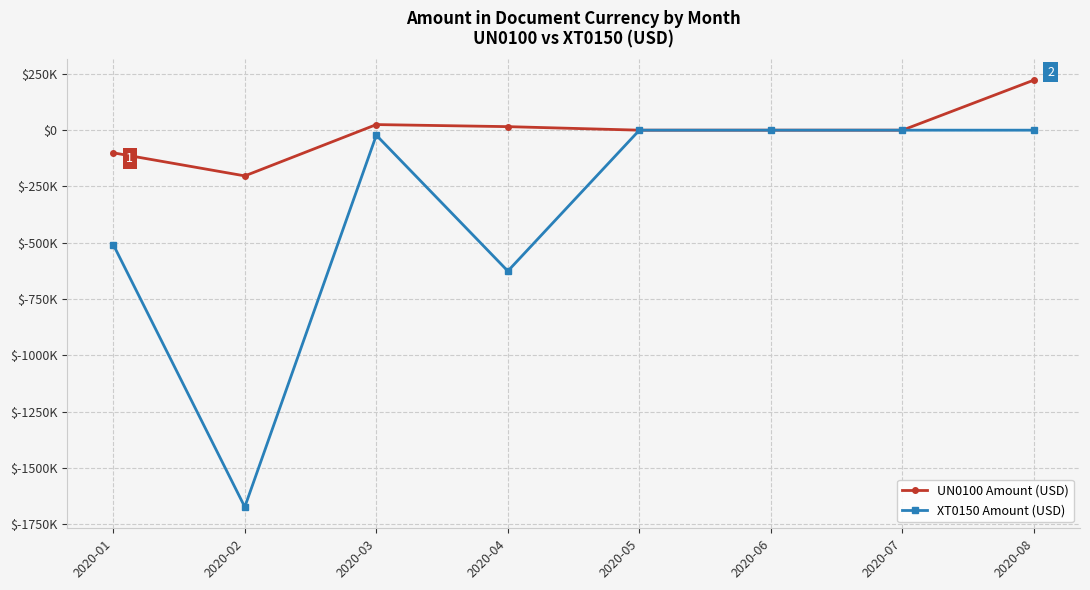

Where is the first local maximum for UN0100 Amount (USD)?

2020-03